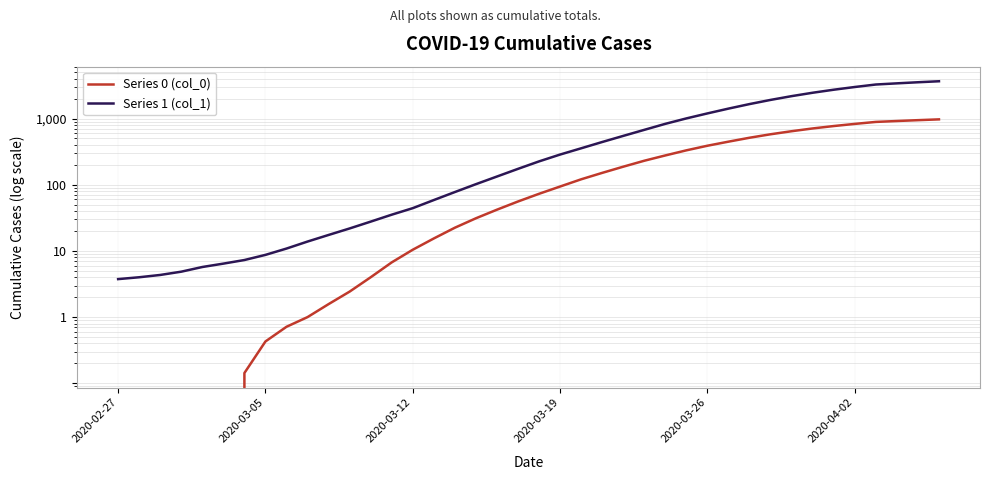

True or false: Series 1 (col_1) and Series 0 (col_0) intersect in this chart.

False